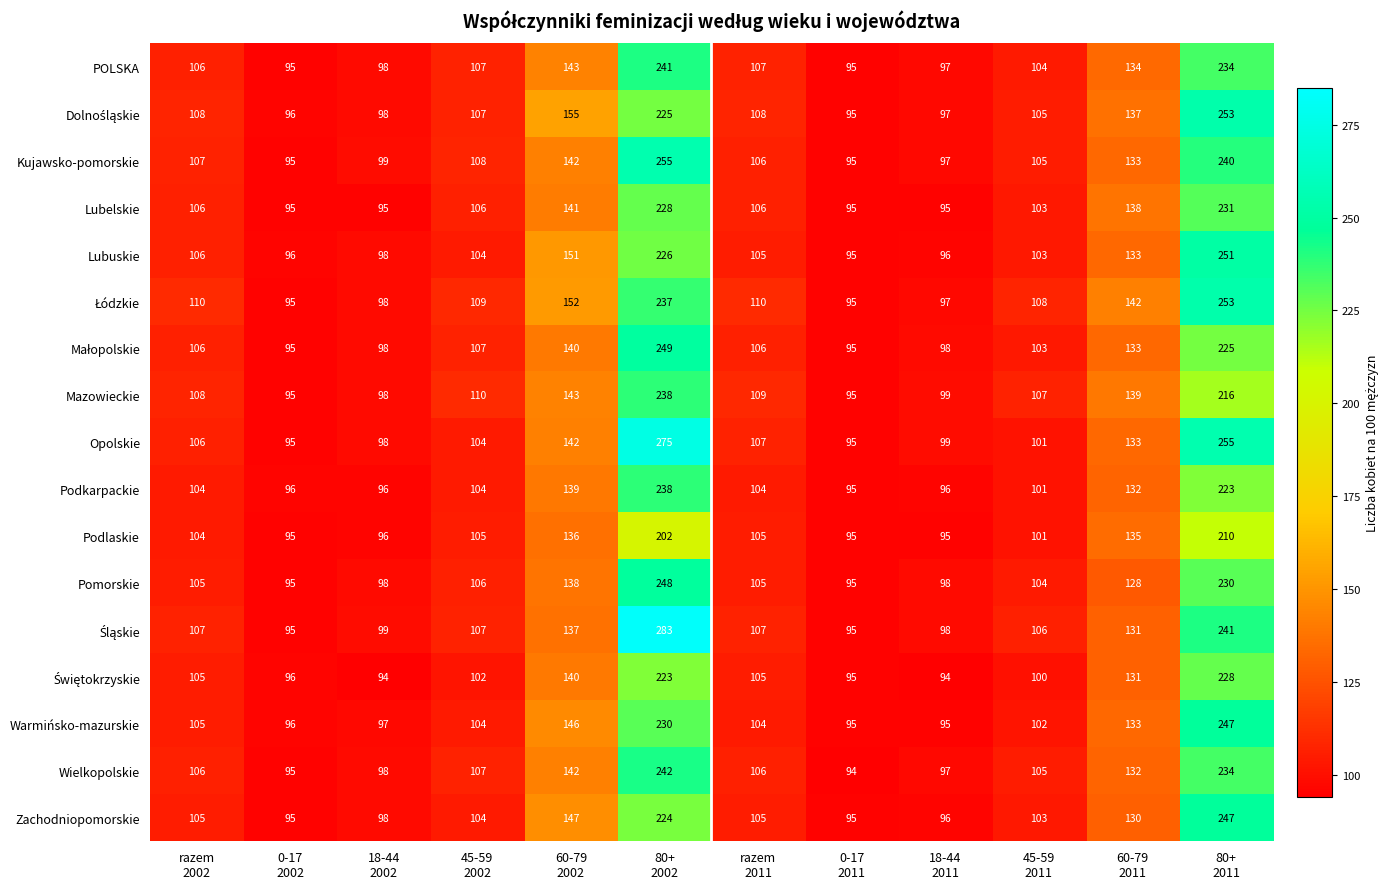

What is the average value of the Lubelskie series?

128